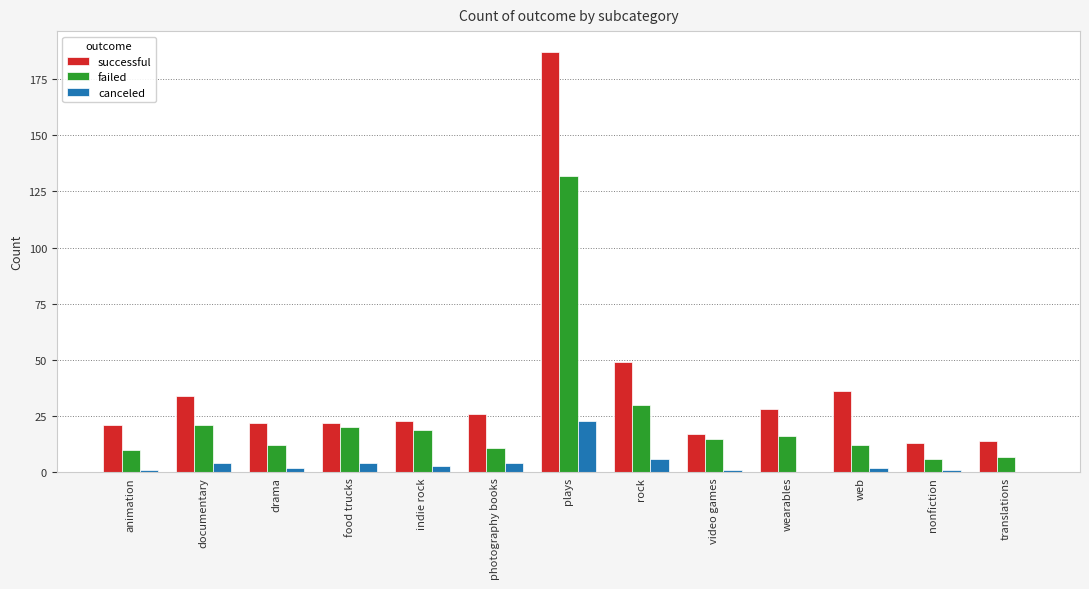

What is the sum of the canceled values at rock and photography books?

10